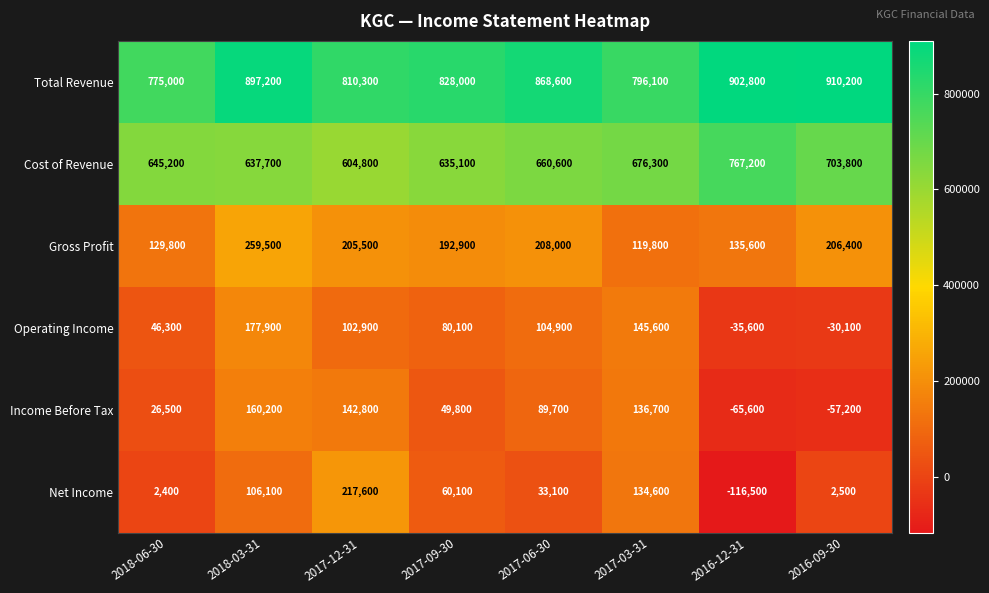

Count the Operating Income values in the range 46300 to 145600.

5